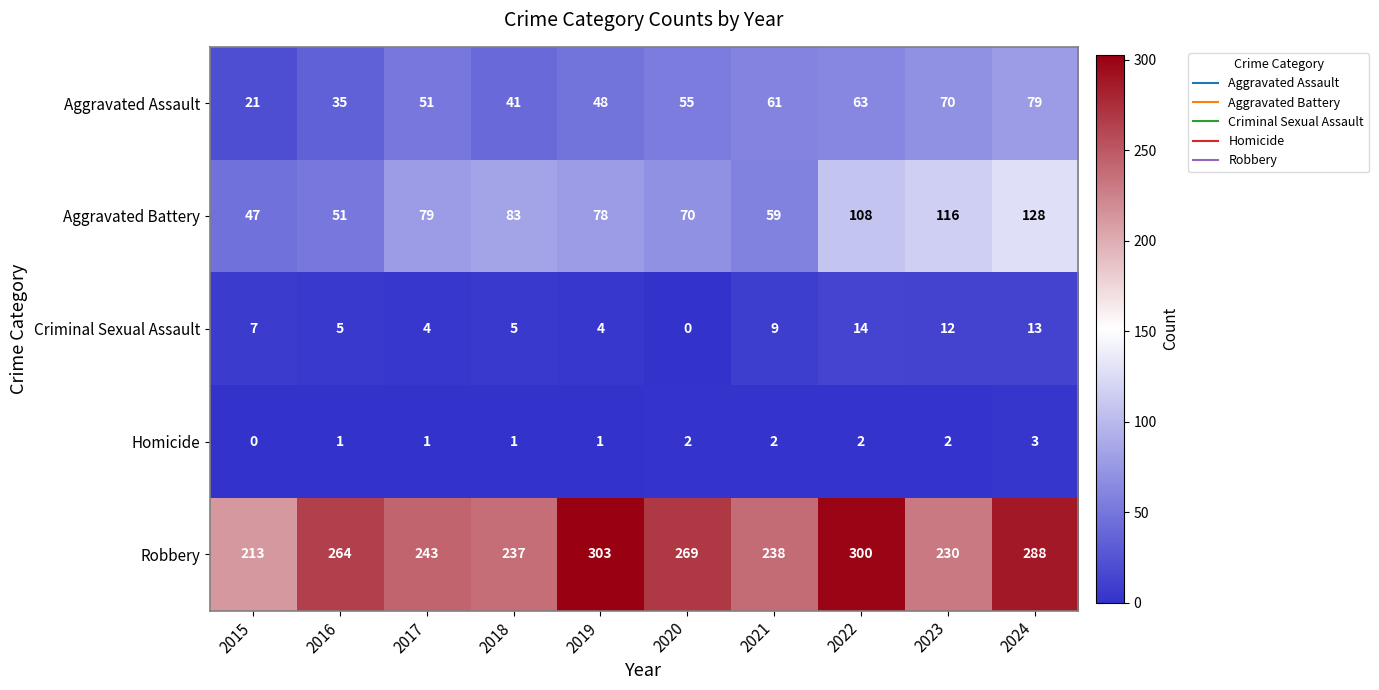

The Criminal Sexual Assault series shows 1 at 2019. True or false?

False